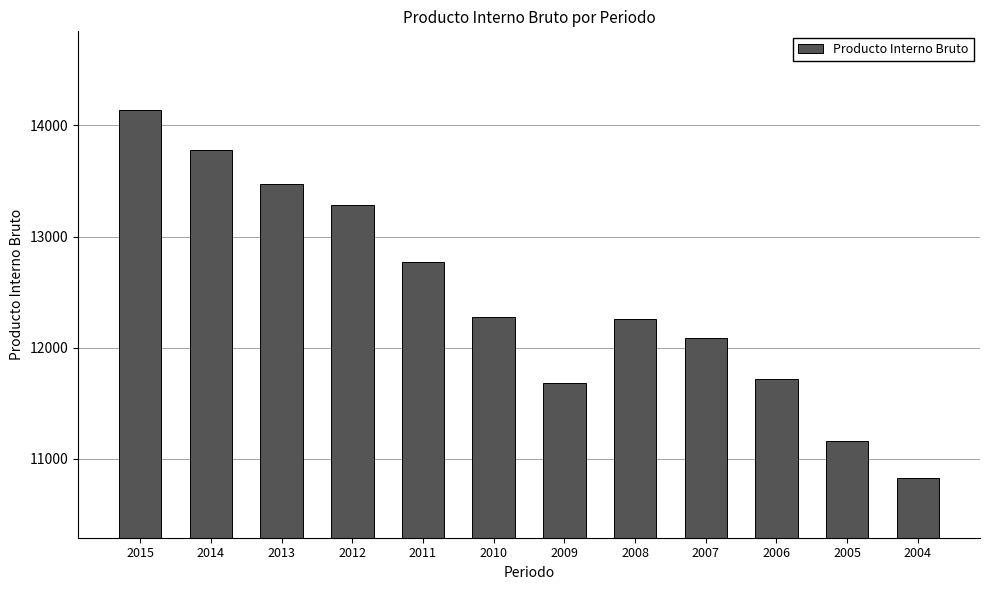

What is the sum of the values at 2006 and 2015?

25857.7